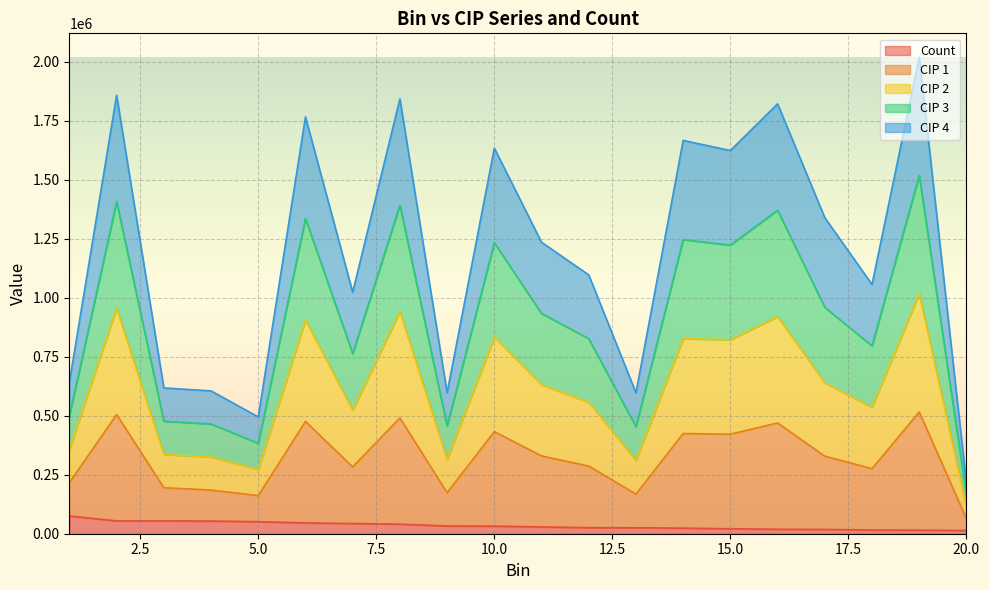

True or false: Count and CIP 1 cross at least once.

False